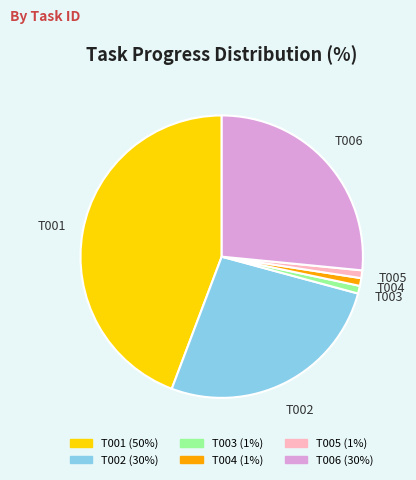

Does T005 account for over 50% of the chart?

No